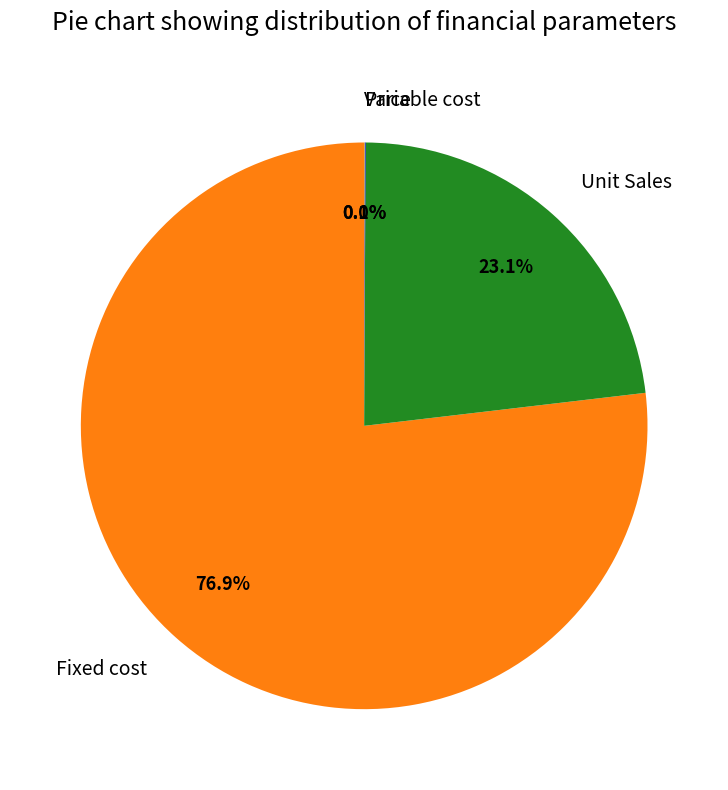

What portion of the pie excludes Unit Sales?

76.9%